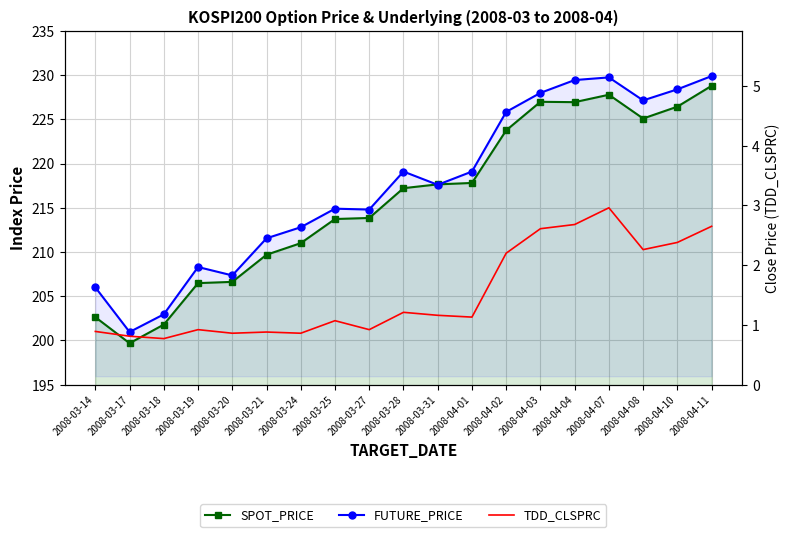

True or false: TDD_CLSPRC has a value of 1.5 at 2008-04-01.

False